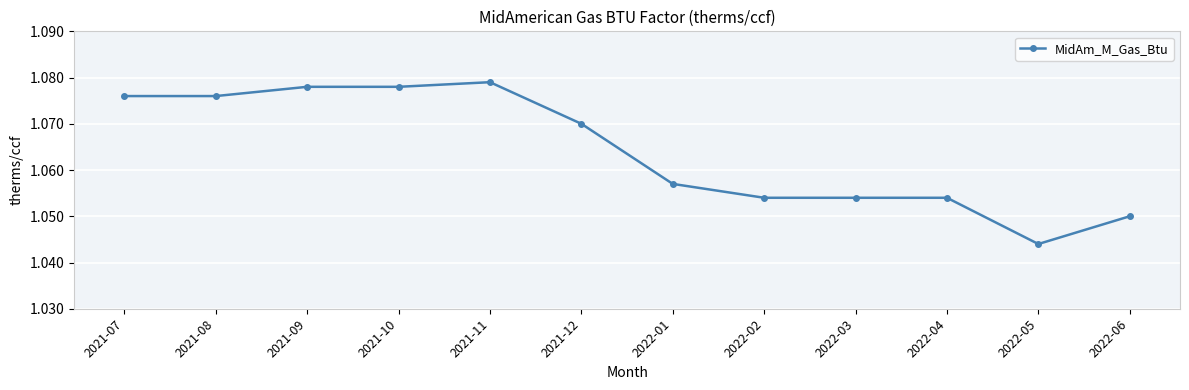

Does the chart display data point markers on the line(s)?

Yes